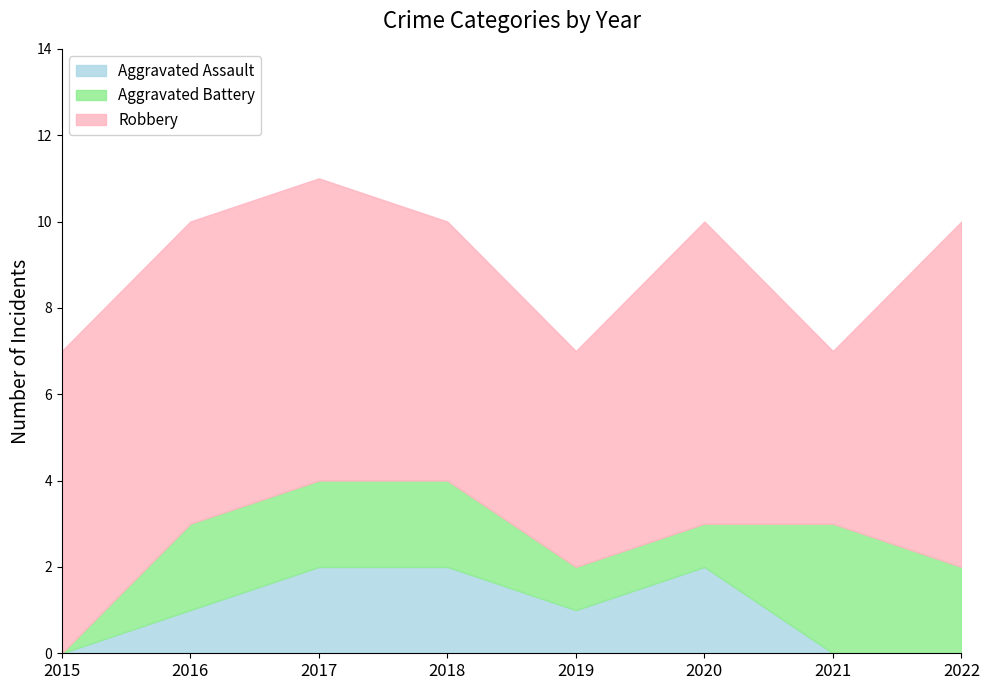

What is the total value across all series at 2019?

7